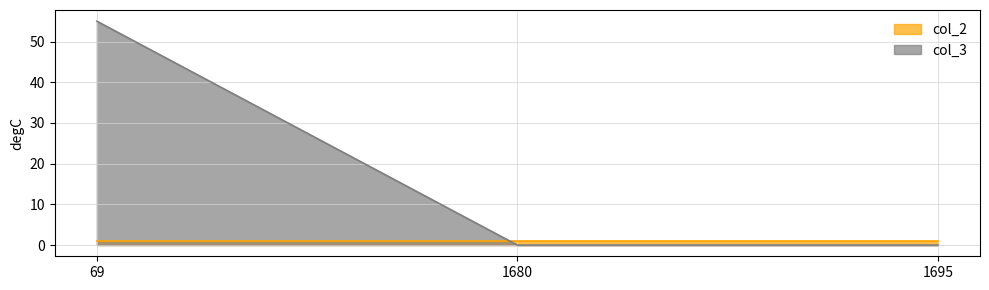

What is the greatest value displayed?

55